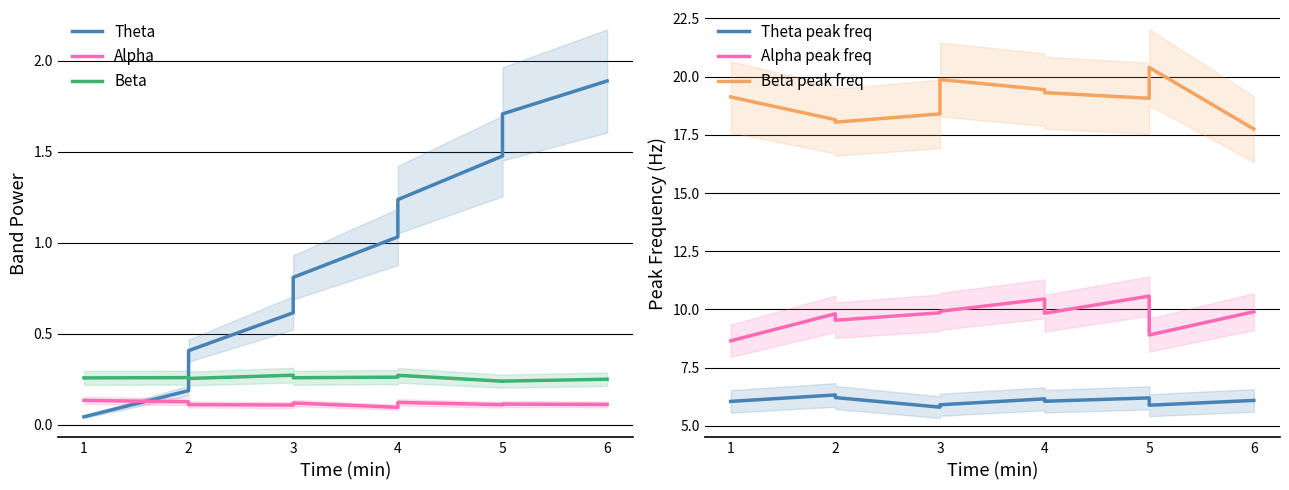

At which category does the chart reach its minimum across all series?

1